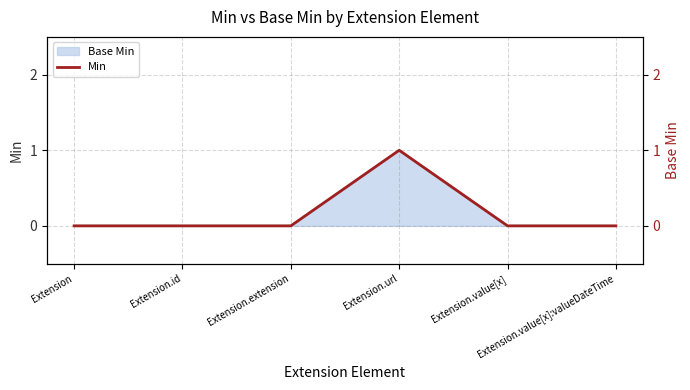

Reading left to right, transcribe all the data shown in this chart.

0	0	0	1	0	0